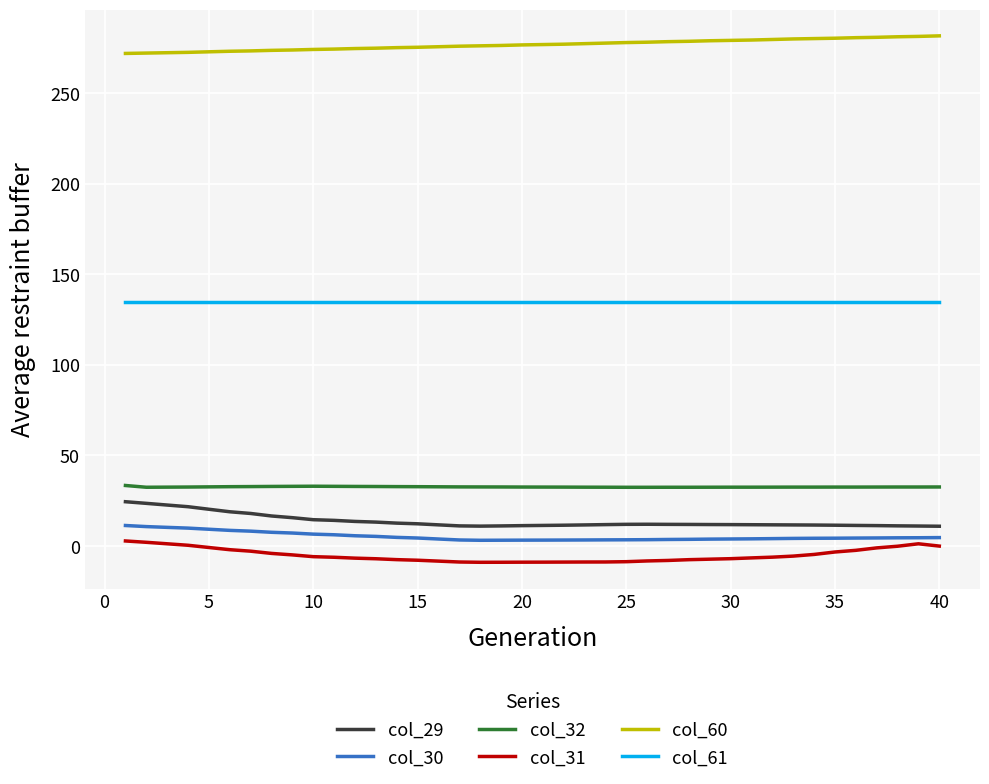

True or false: col_32 and col_30 intersect in this chart.

False